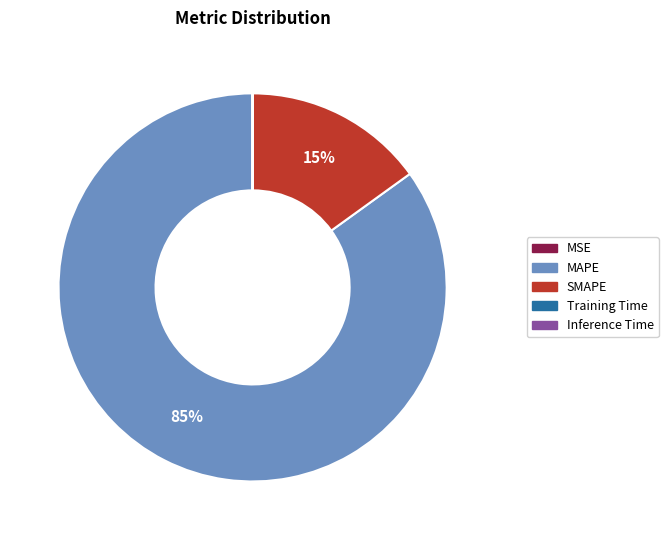

Is it true that MAPE is 90% of the pie?

False